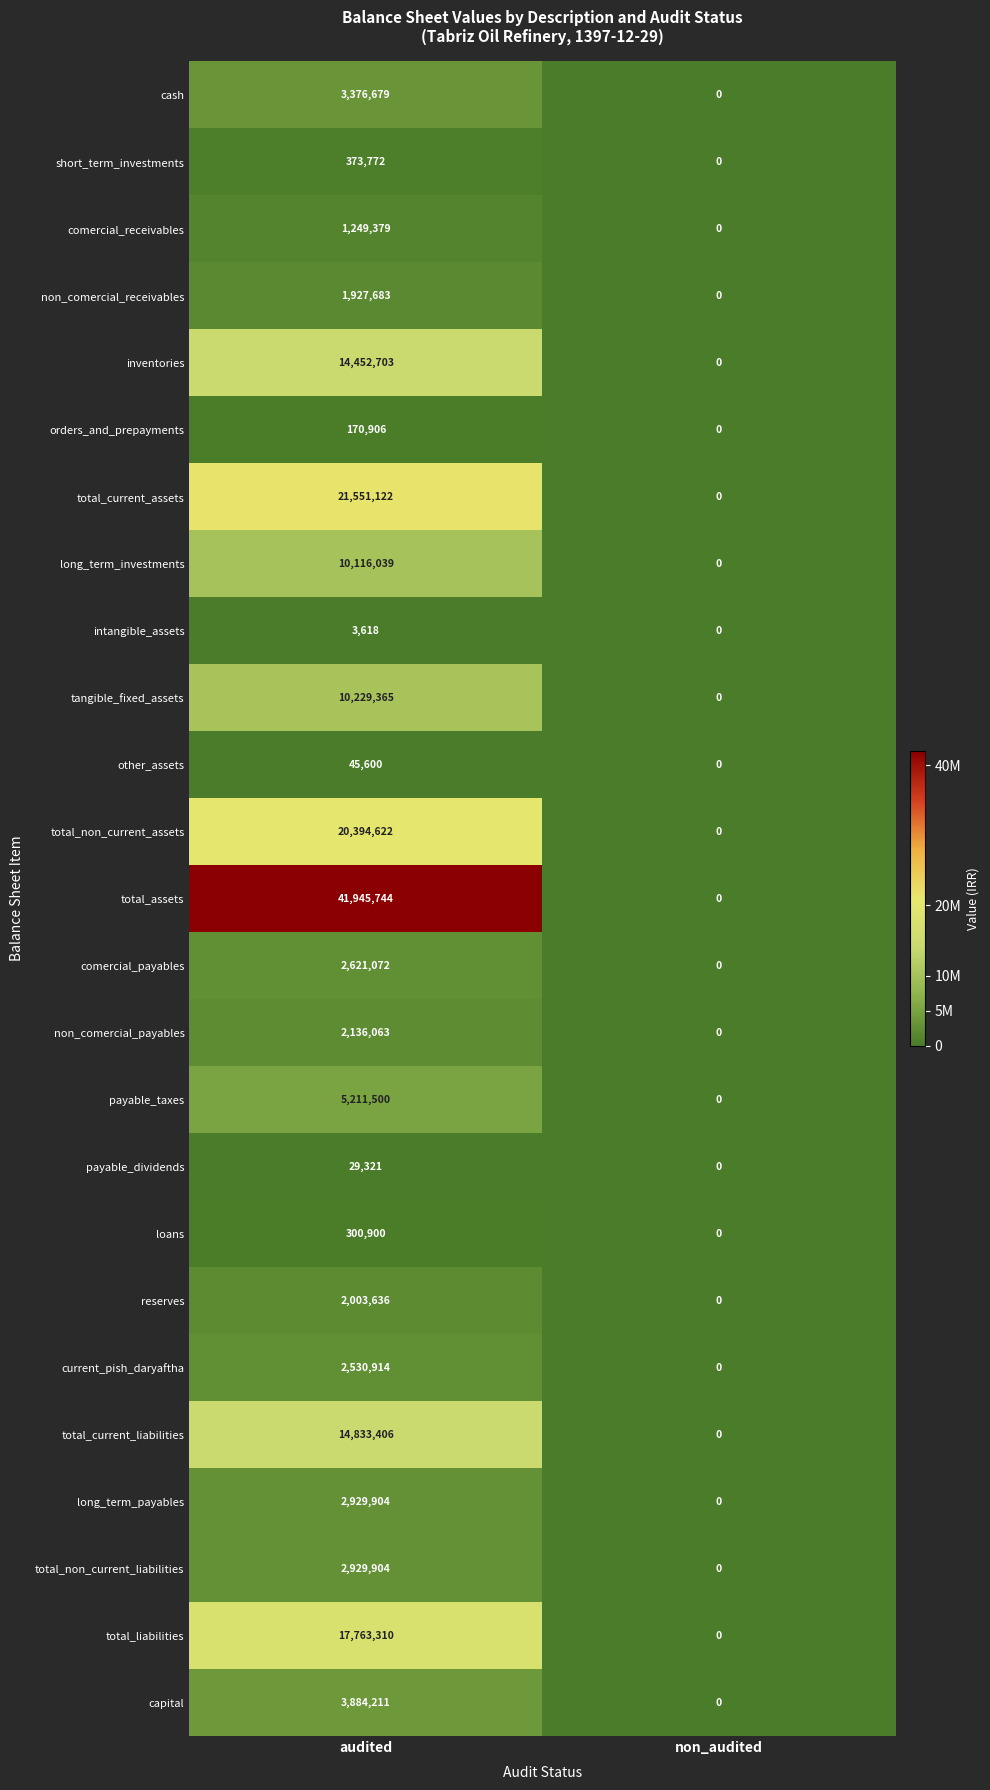

What is the difference between the maximum and minimum values in the total_liabilities series?

17763310